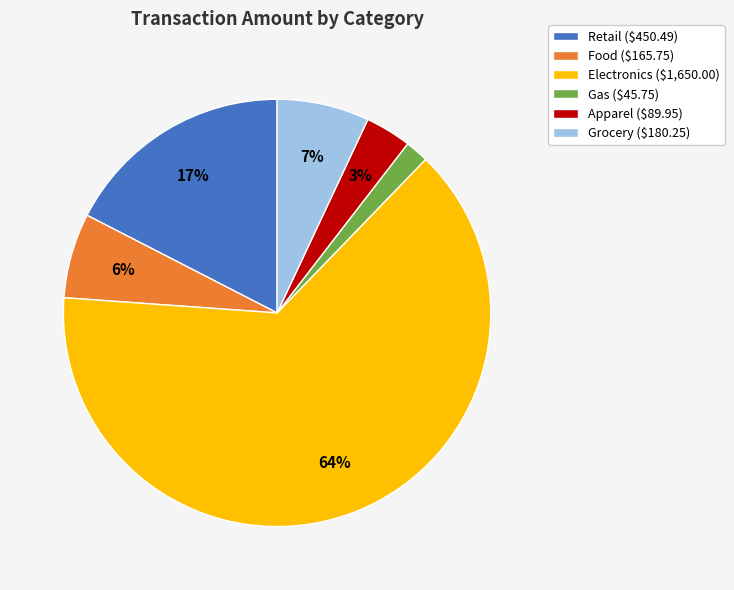

The Food ($165.75) slice represents 18% of the pie. True or false?

False